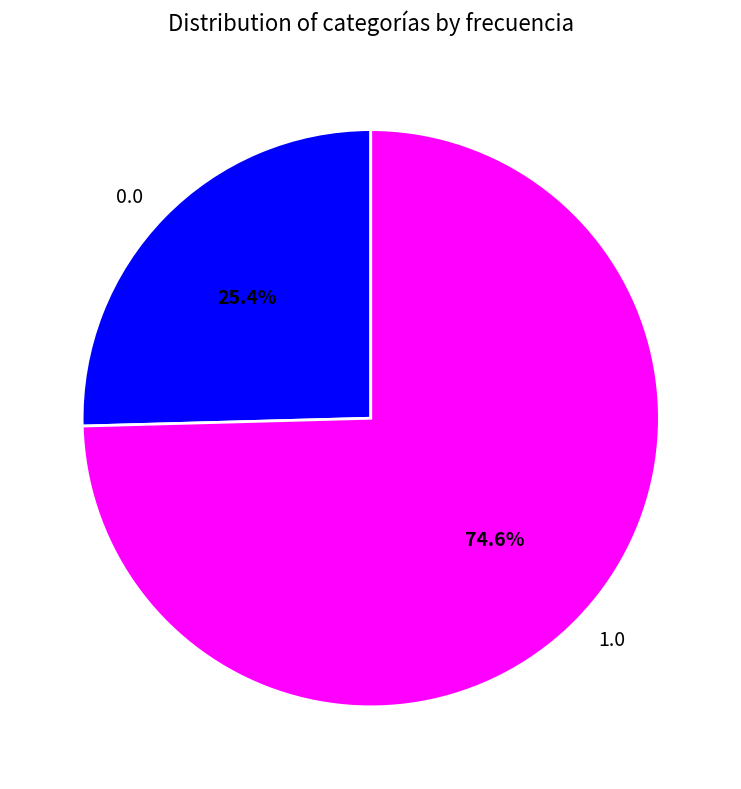

Is there a majority slice in this chart?

Yes